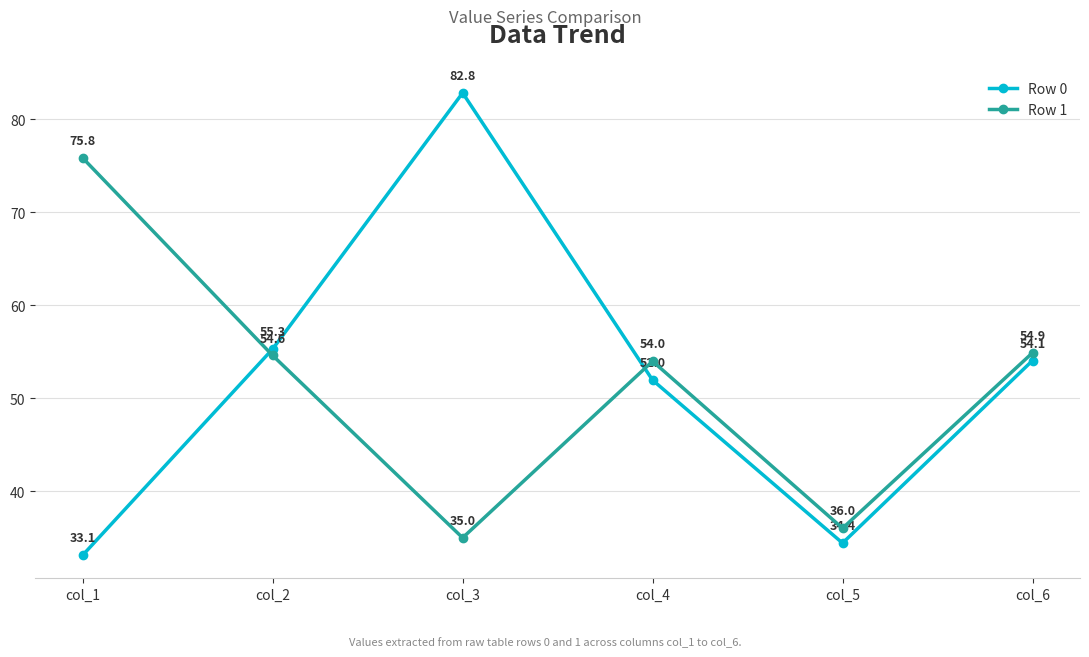

What is the difference between the highest and lowest values at col_6?

0.8